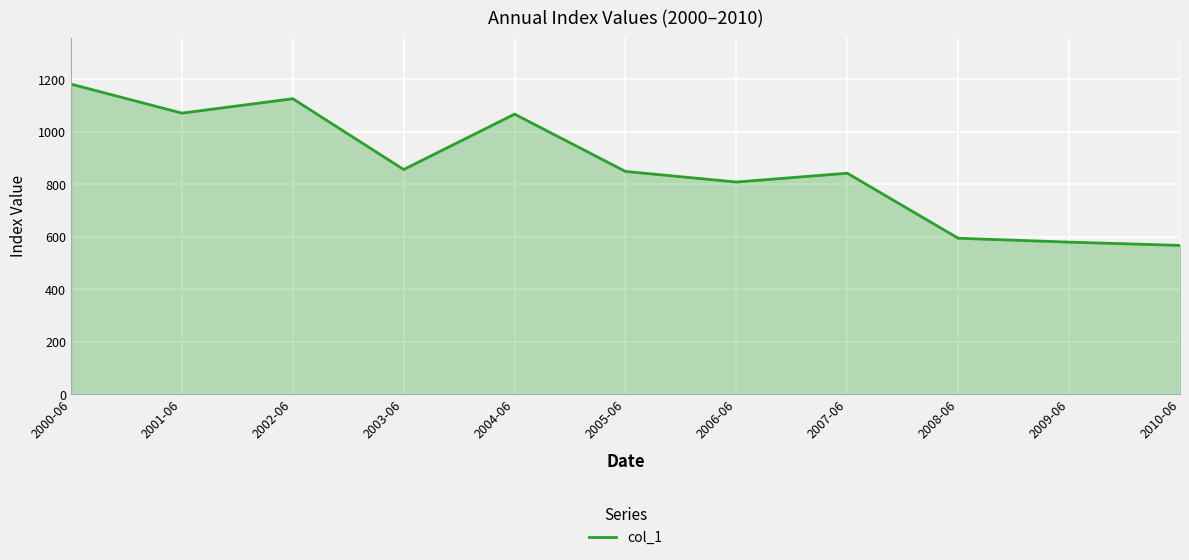

What position from the right is 2005-06?

6